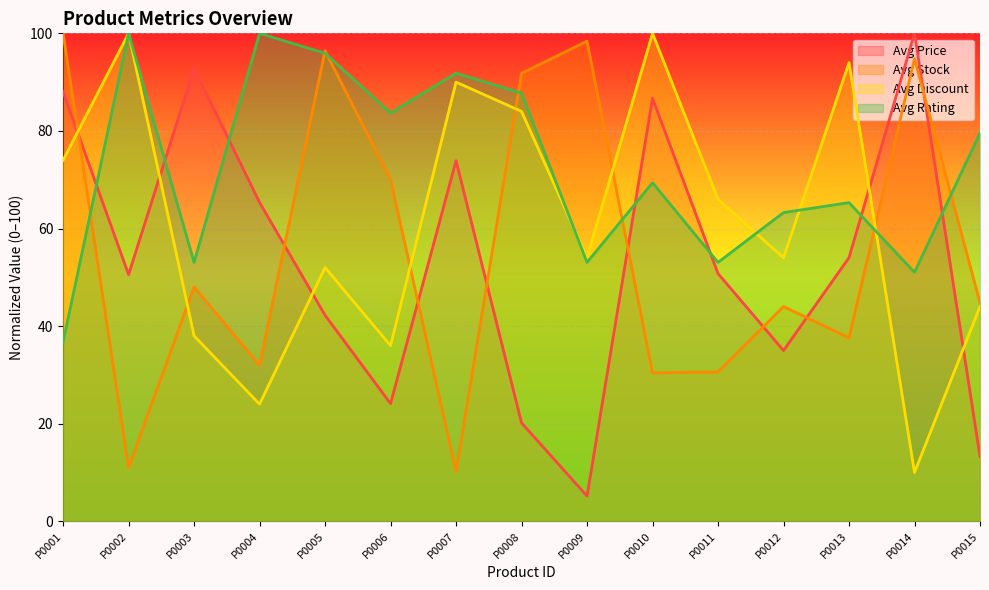

Reading left to right, transcribe all the data shown in this chart.

Avg Price: 88.0	50.6	92.8	65.3	42.2	24.1	73.9	20.2	5.2	86.7	50.8	35.0	54.0	100.0	13.3
Avg Stock: 100.0	11.0	48.0	32.0	96.4	70.0	10.2	91.8	98.4	30.4	30.6	44.0	37.6	94.8	44.8
Avg Discount: 74.0	100.0	38.0	24.0	52.0	36.0	90.0	84.0	54.0	100.0	66.0	54.0	94.0	10.0	44.0
Avg Rating: 36.7	100.0	53.1	100.0	95.9	83.7	91.8	87.8	53.1	69.4	53.1	63.3	65.3	51.0	79.6